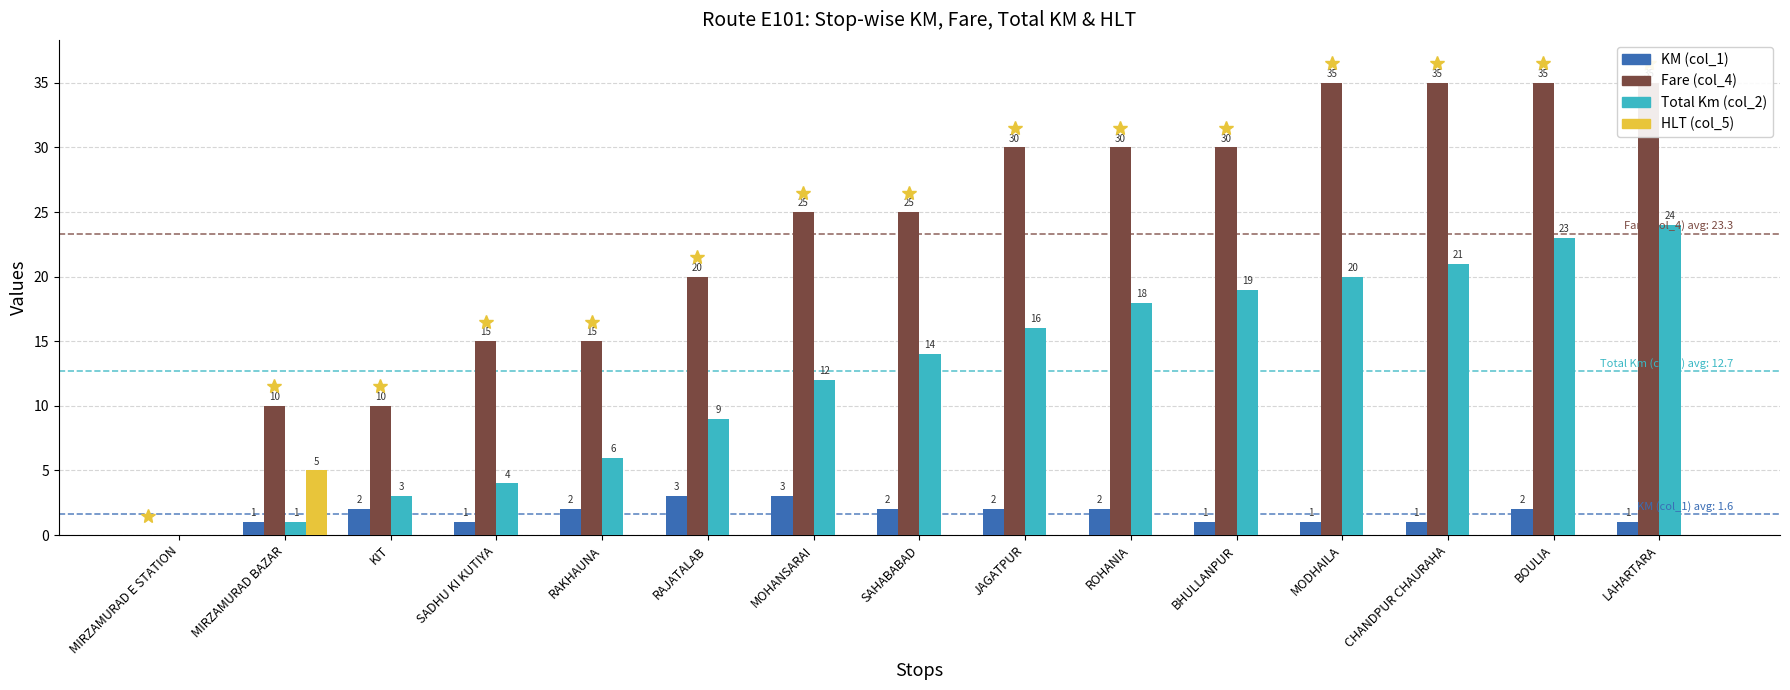

What is the label of the 3rd bar from the right?

CHANDPUR CHAURAHA